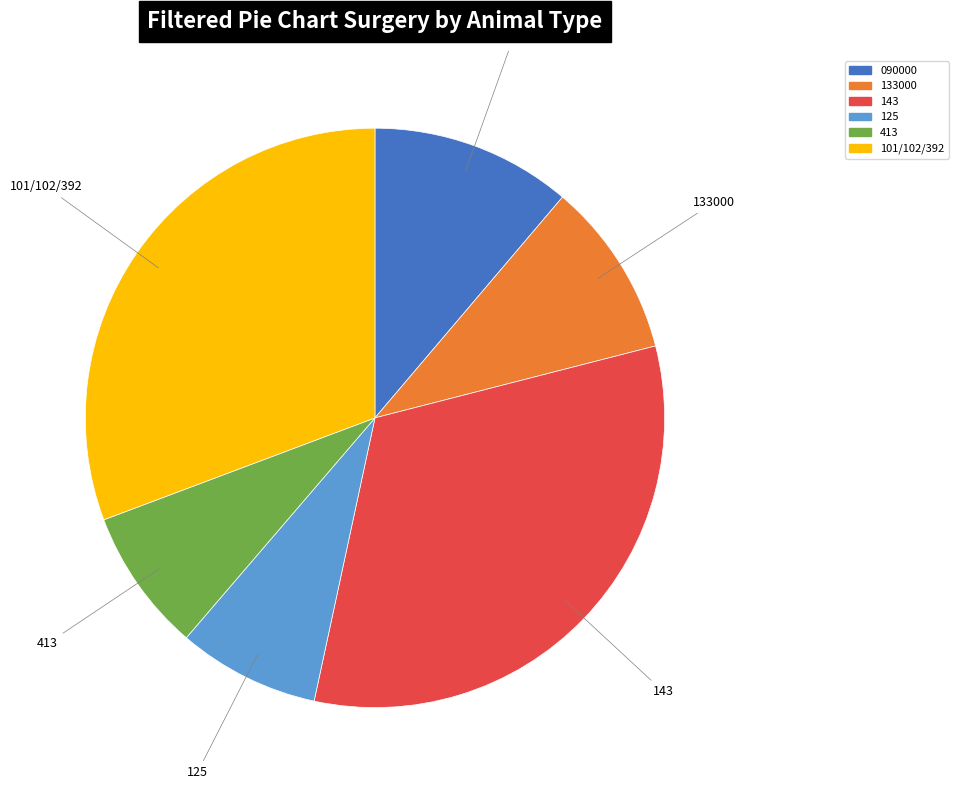

True or false: 090000 accounts for 11% of the total.

True